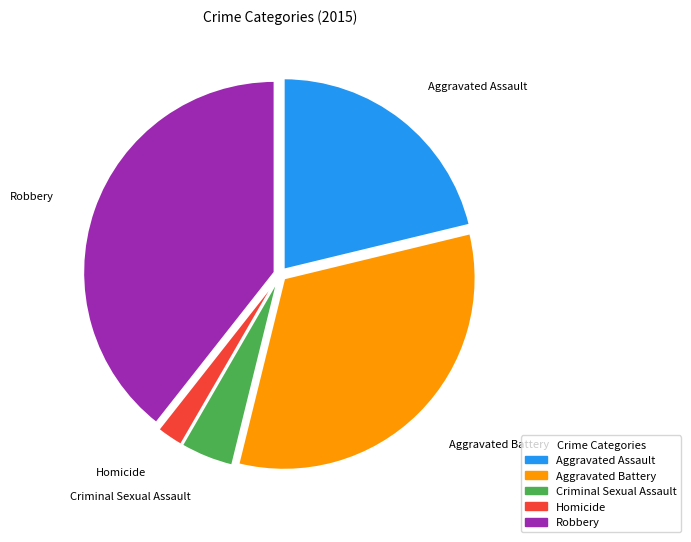

How many slices are in this pie chart?

5